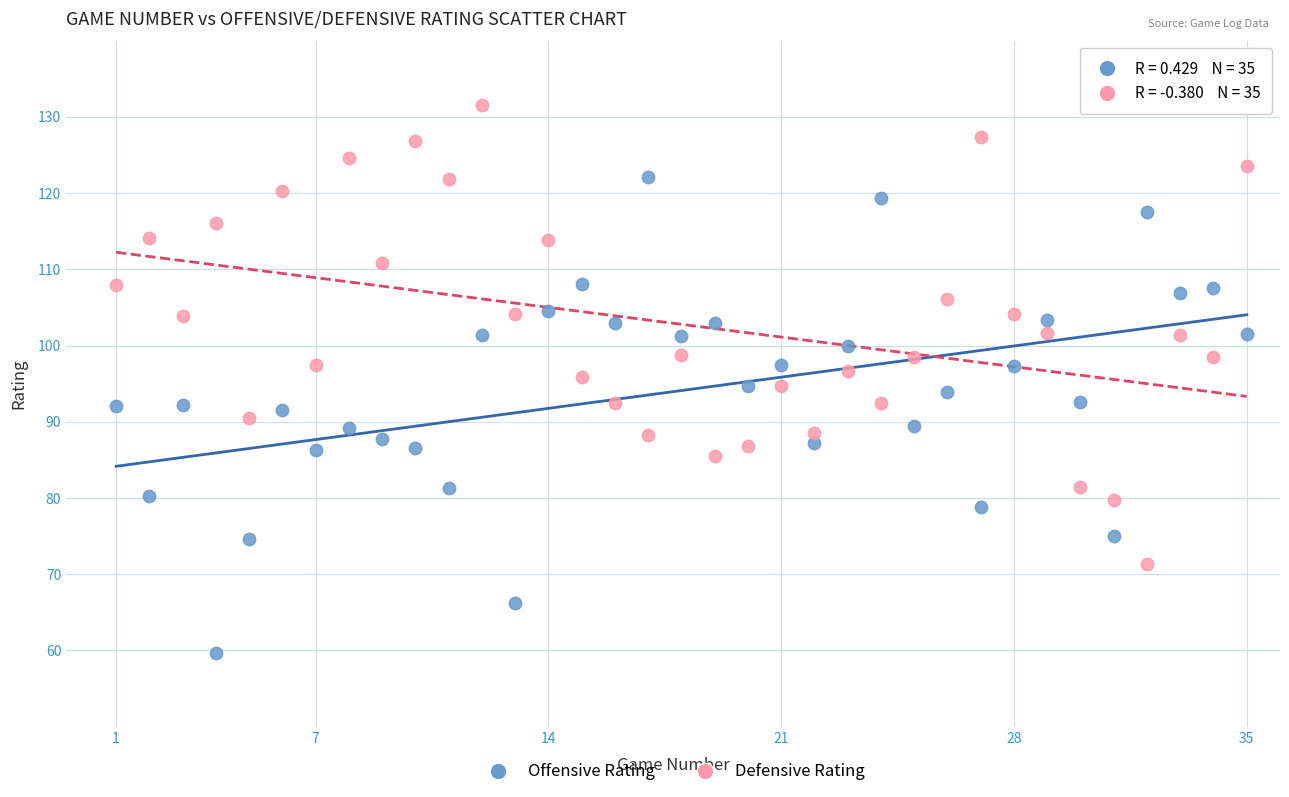

What are all the series names shown in the legend?

Offensive Rating, Defensive Rating